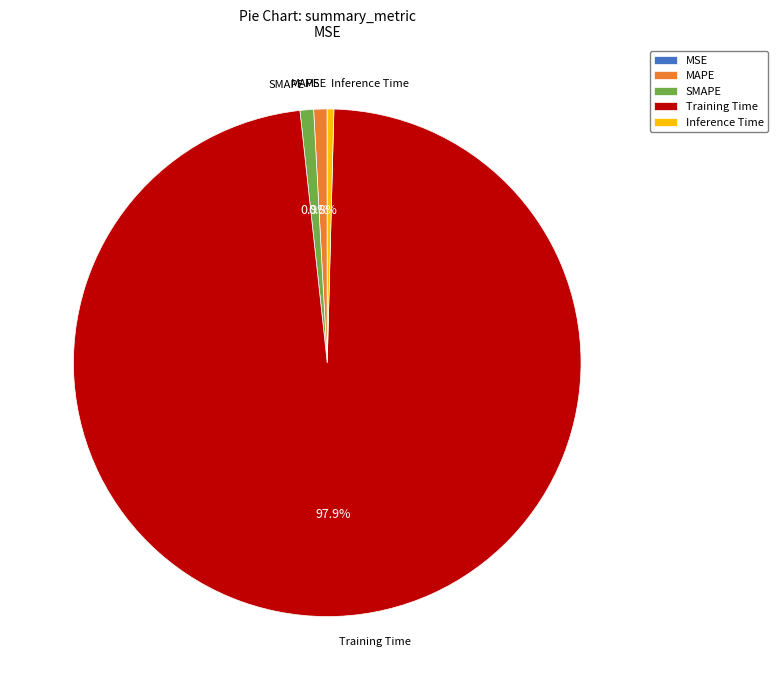

What is the majority slice?

Training Time